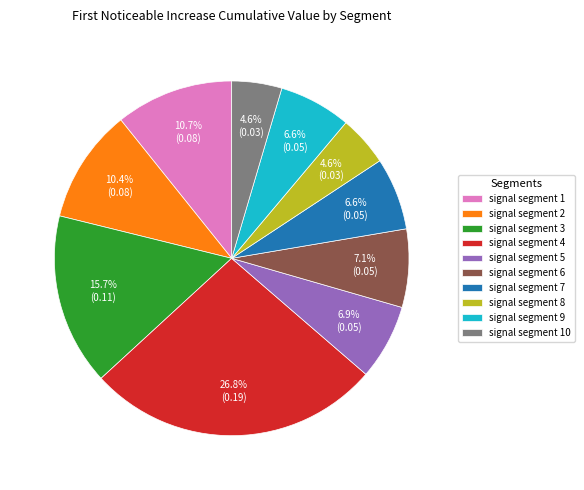

Count the number of slices in the pie.

10